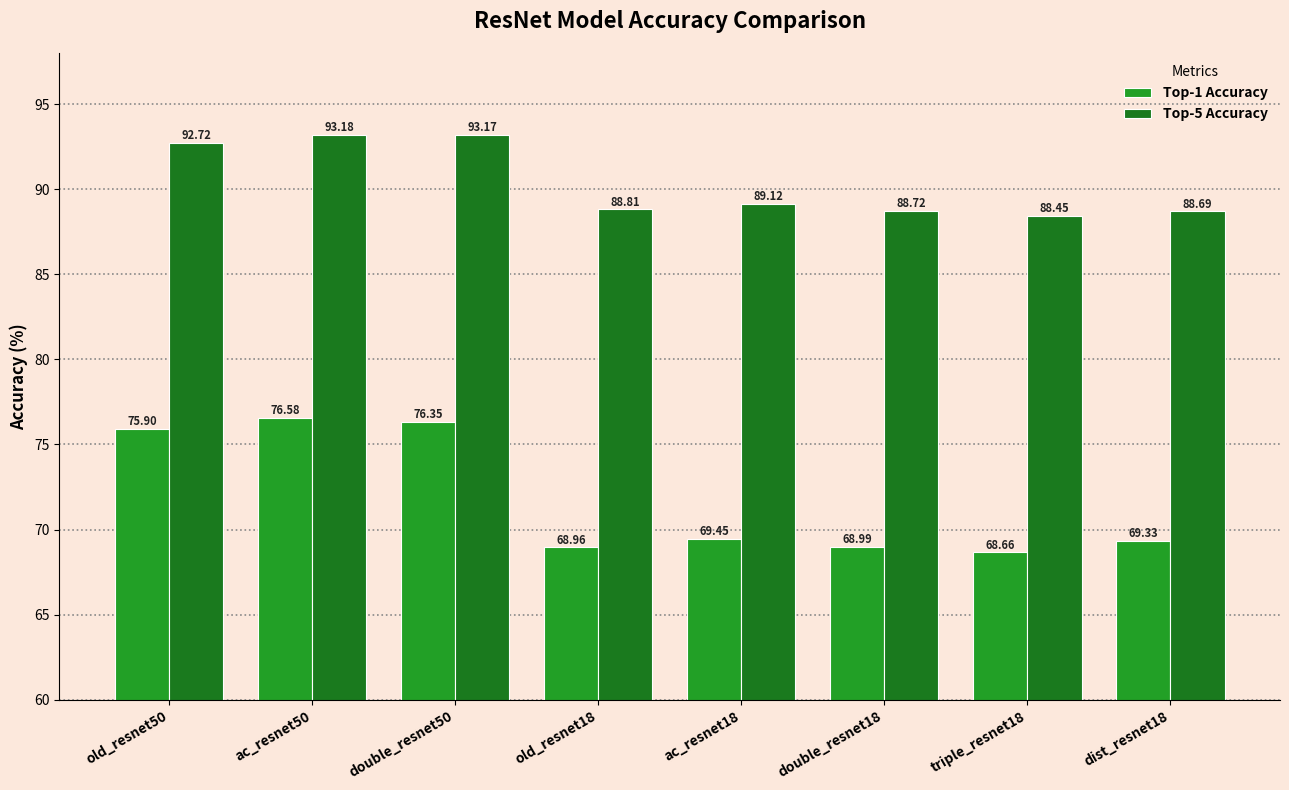

What are all the series names shown in the legend?

Top-1 Accuracy, Top-5 Accuracy